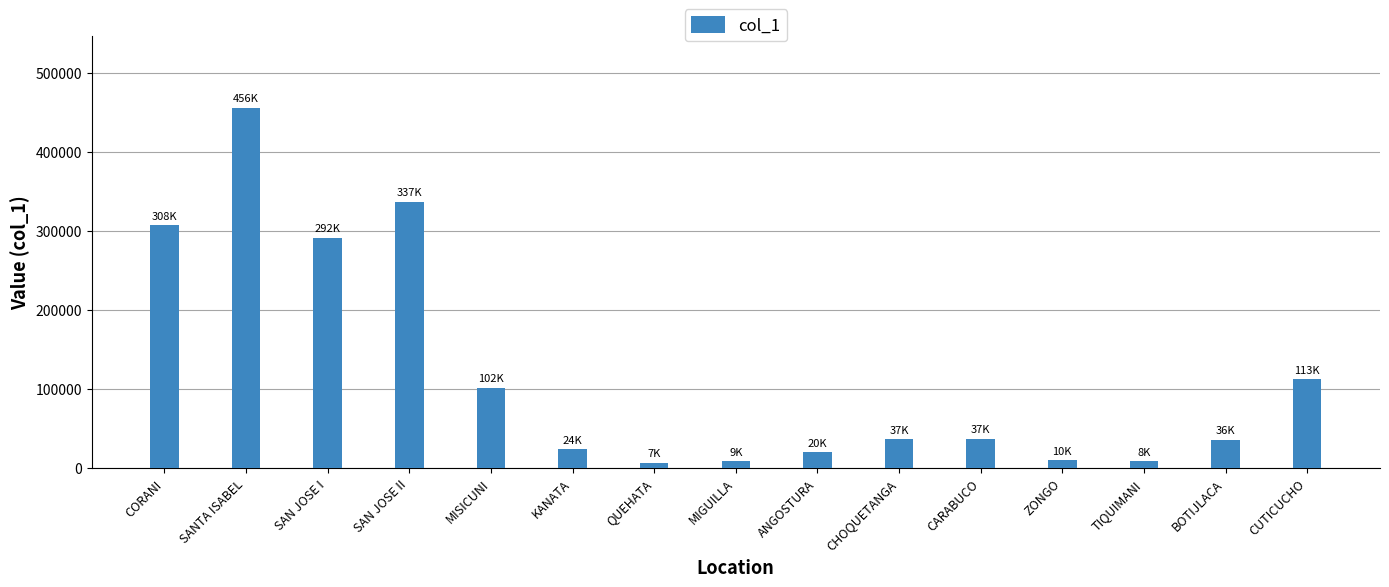

The value at SANTA ISABEL is 593827. True or false?

False